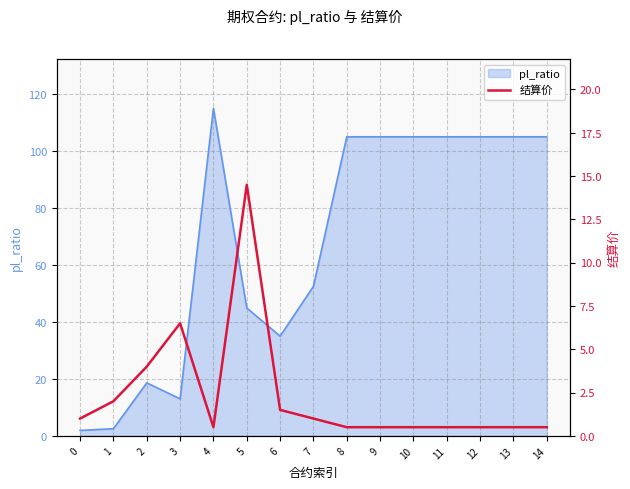

What is the value of the 14th point from the left?

0.5